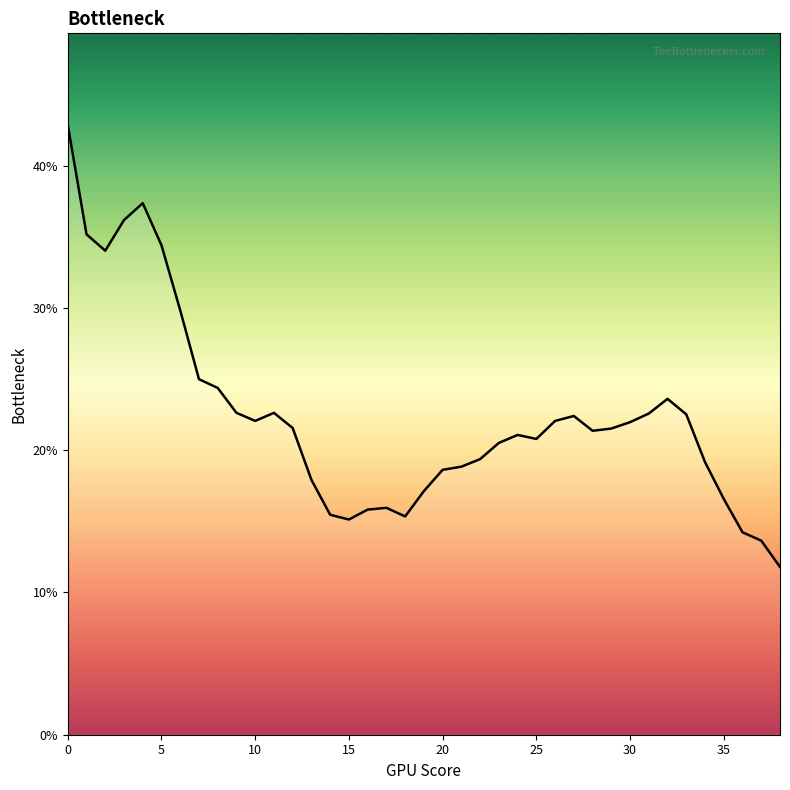

Does the chart display data point markers on the line(s)?

No